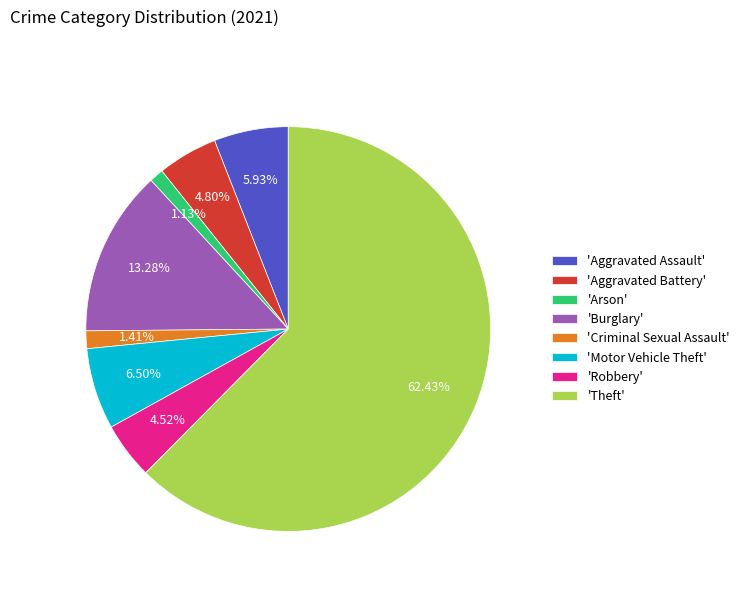

Approximately how many times larger is the value at 'Arson' compared to 'Criminal Sexual Assault'?

0.8